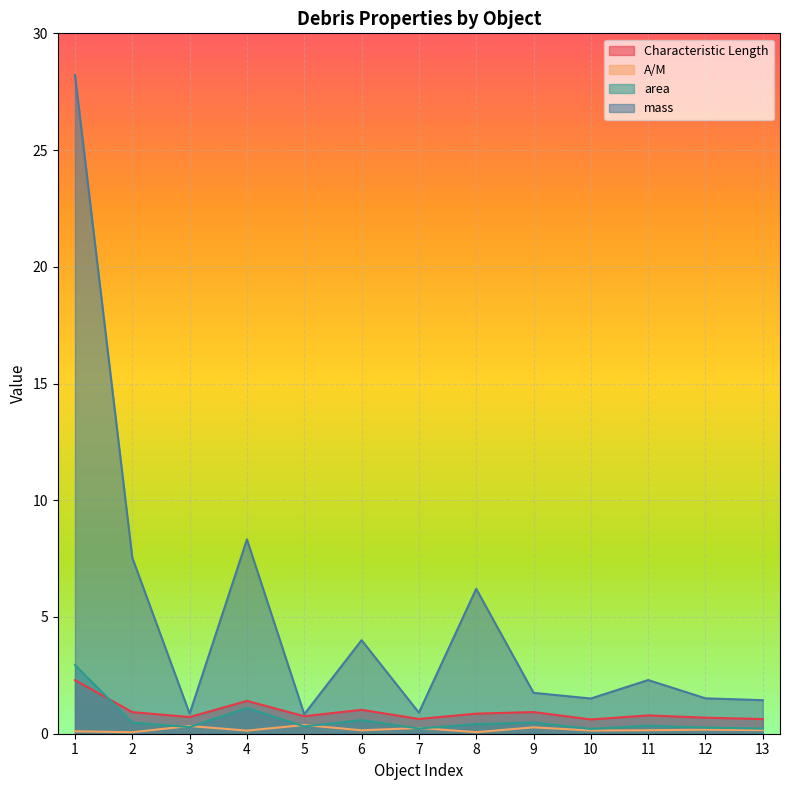

True or false: Characteristic Length and area intersect in this chart.

True